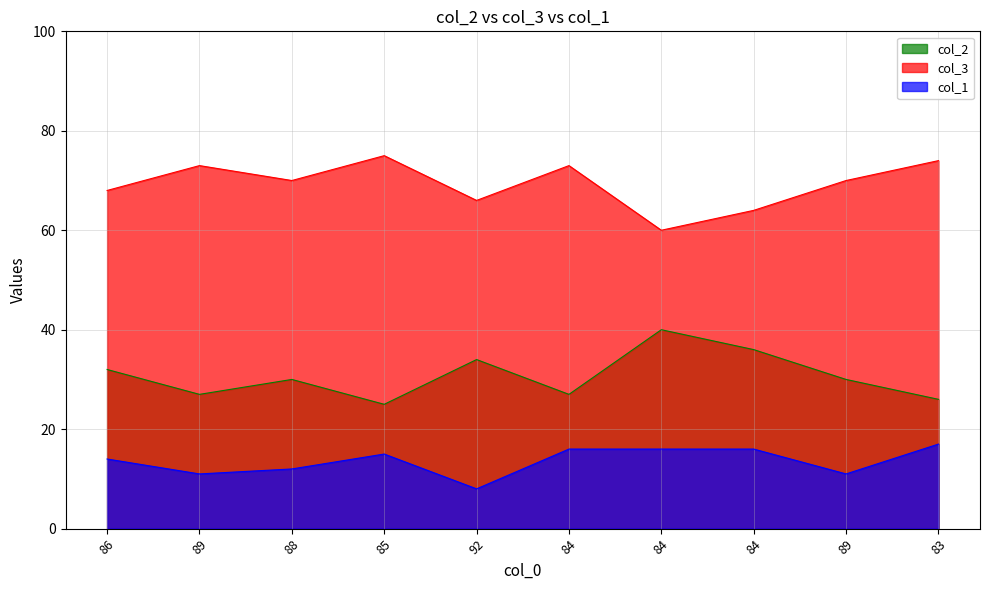

True or false: col_3 and col_1 cross at least once.

False